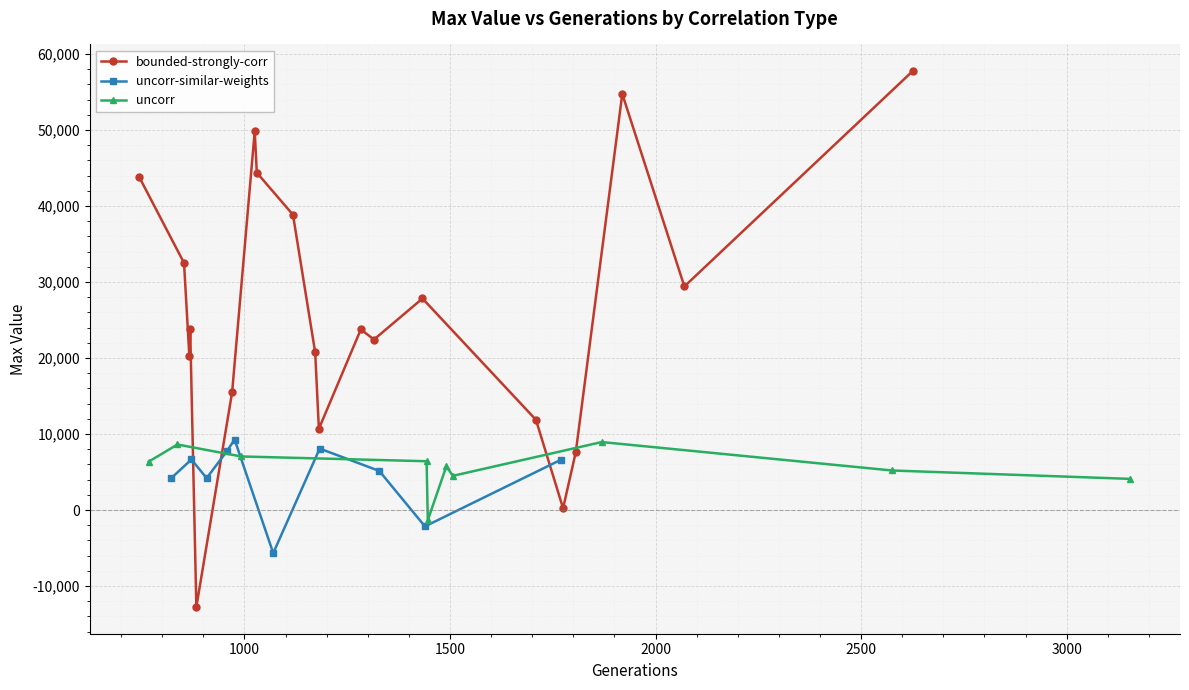

What is the value of the bounded-strongly-corr point at the 13th from the left?

22430.5